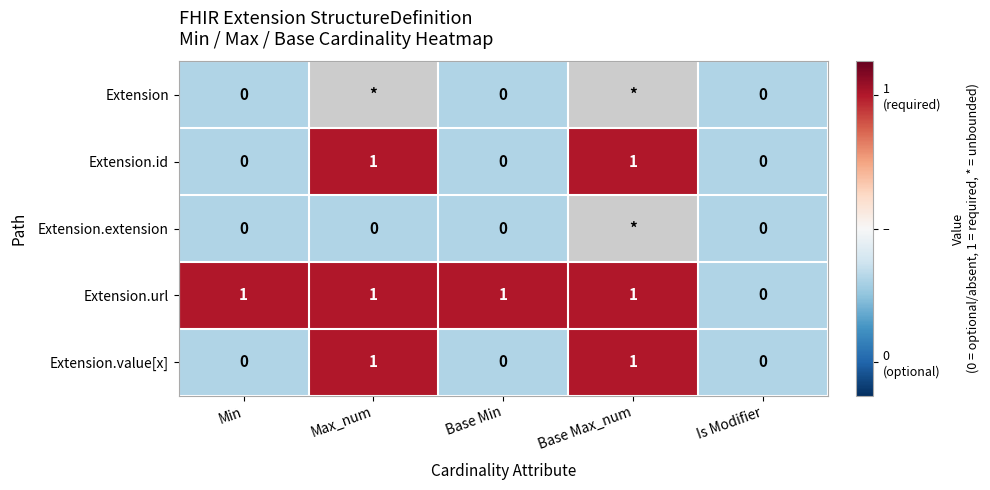

What is the difference between the maximum and second lowest values in the Extension.id series?

1.0